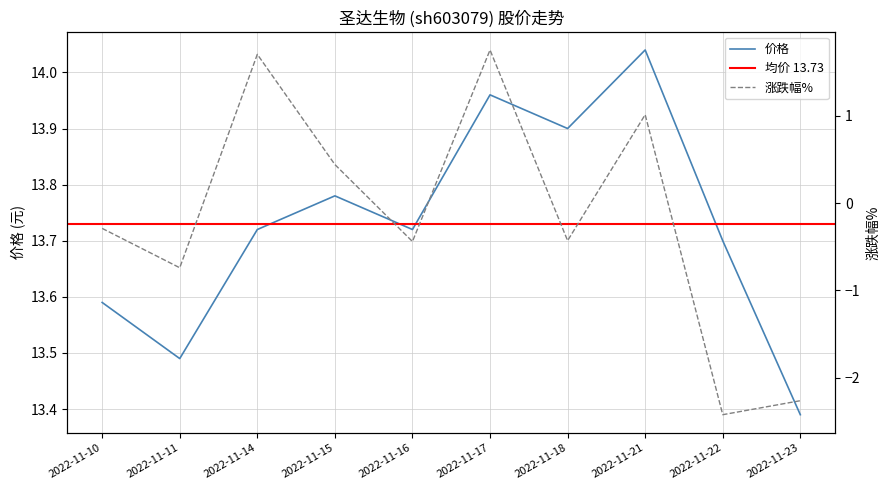

Which category has the highest value in the 价格 series?

2022-11-21